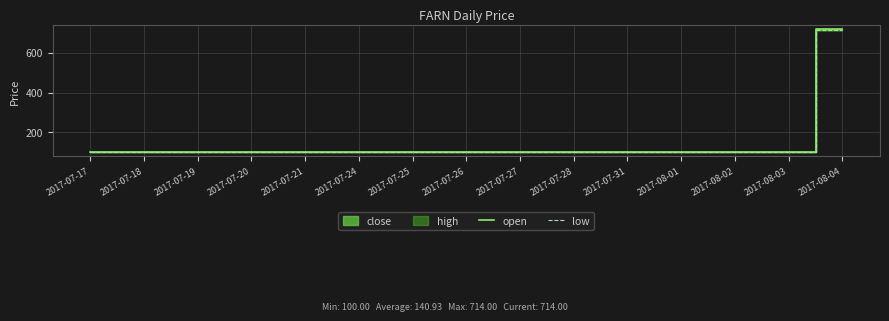

How many lines are shown in the chart?

2